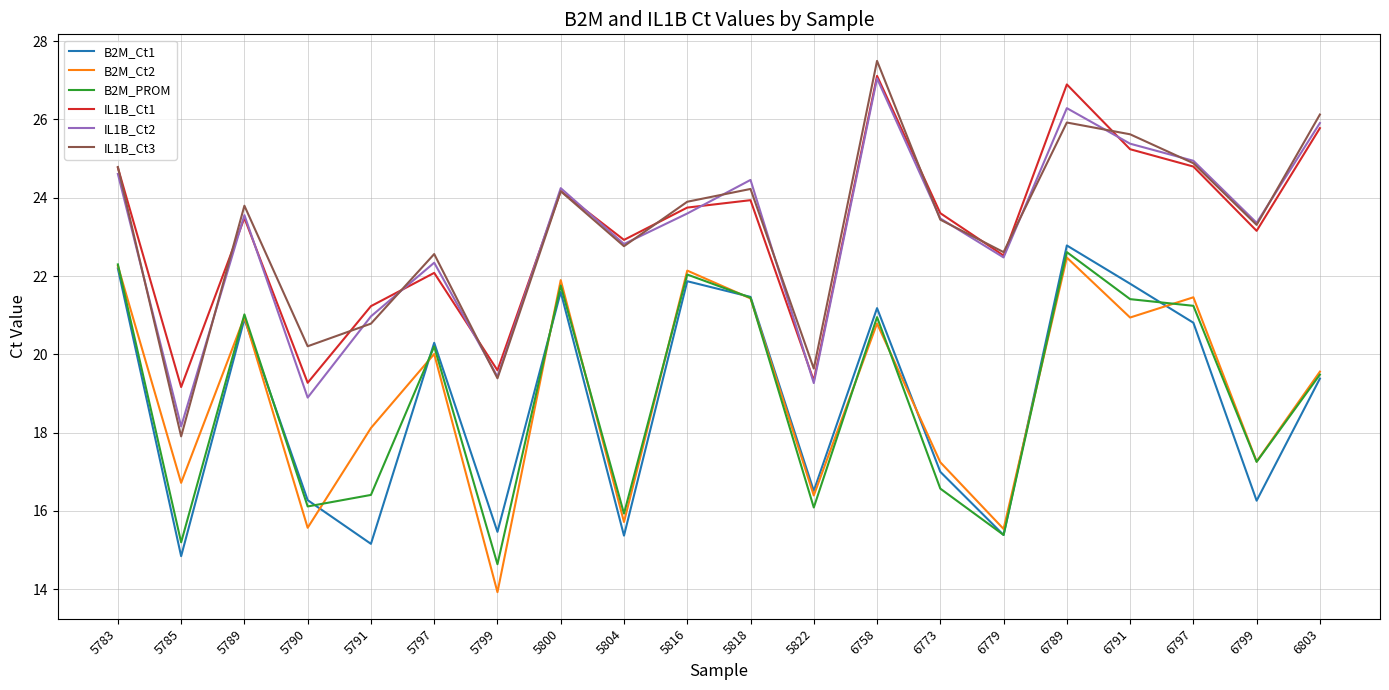

Read the B2M_Ct2 value at 5822.

16.4